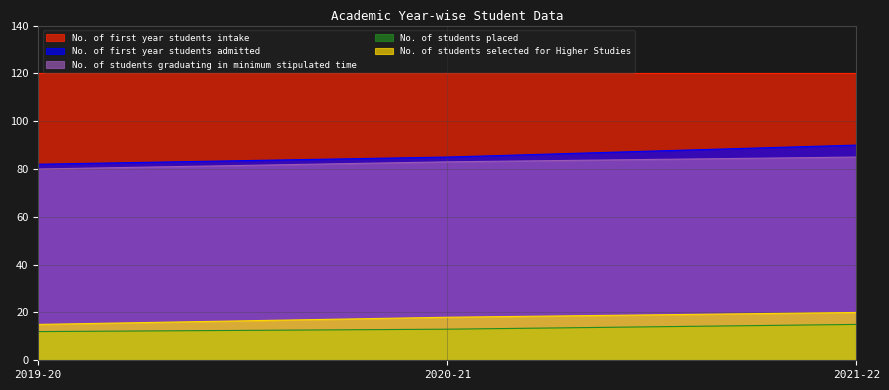

What is the sum of all No. of students selected for Higher Studies values?

53